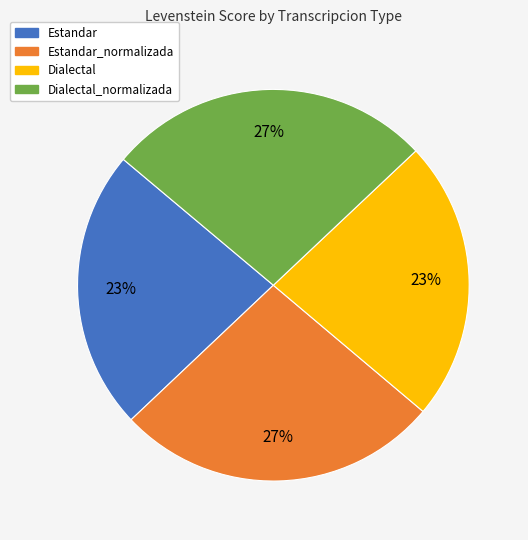

To the nearest percent, what is the average slice percentage?

25%